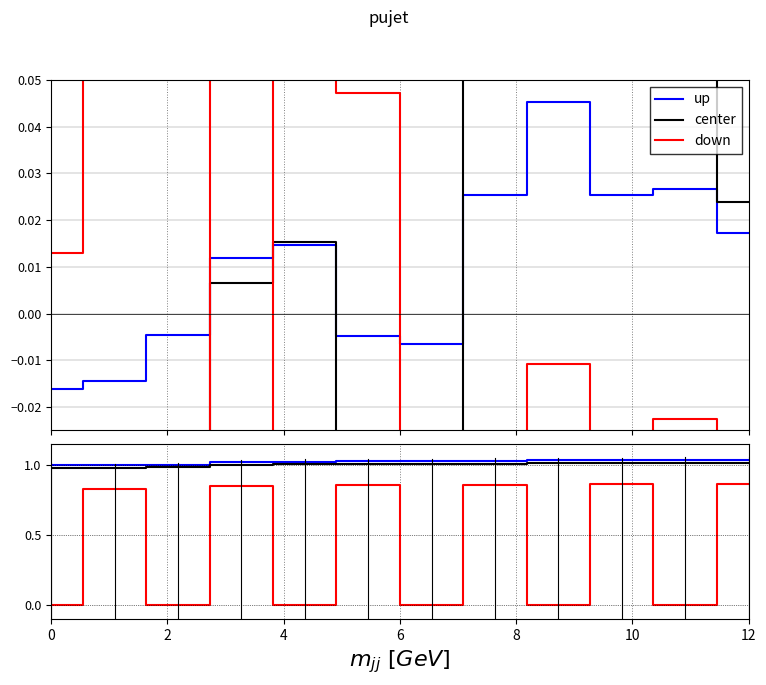

How many lines are shown in the chart?

3